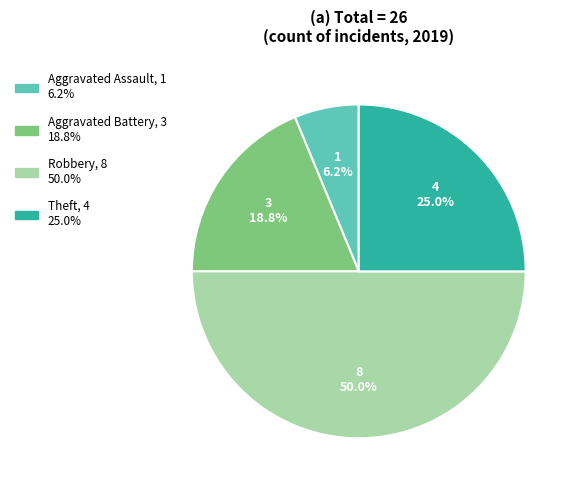

Which has a higher value, Robbery or Aggravated Assault?

Robbery